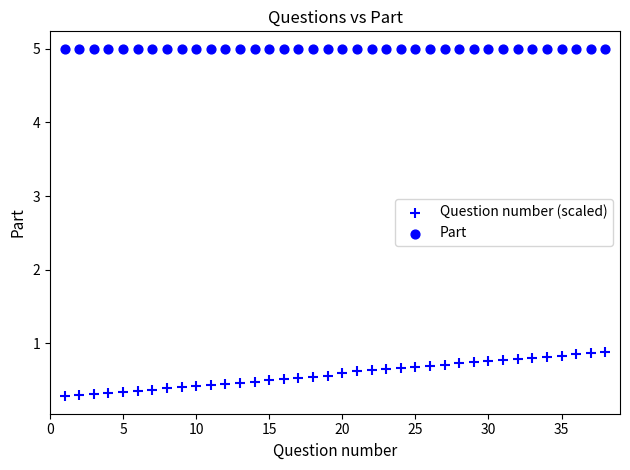

How many data points are displayed?

76